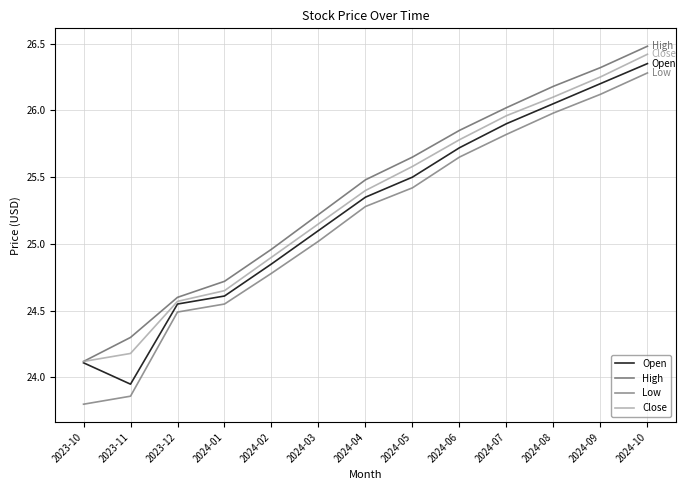

True or false: Close and Open intersect in this chart.

False